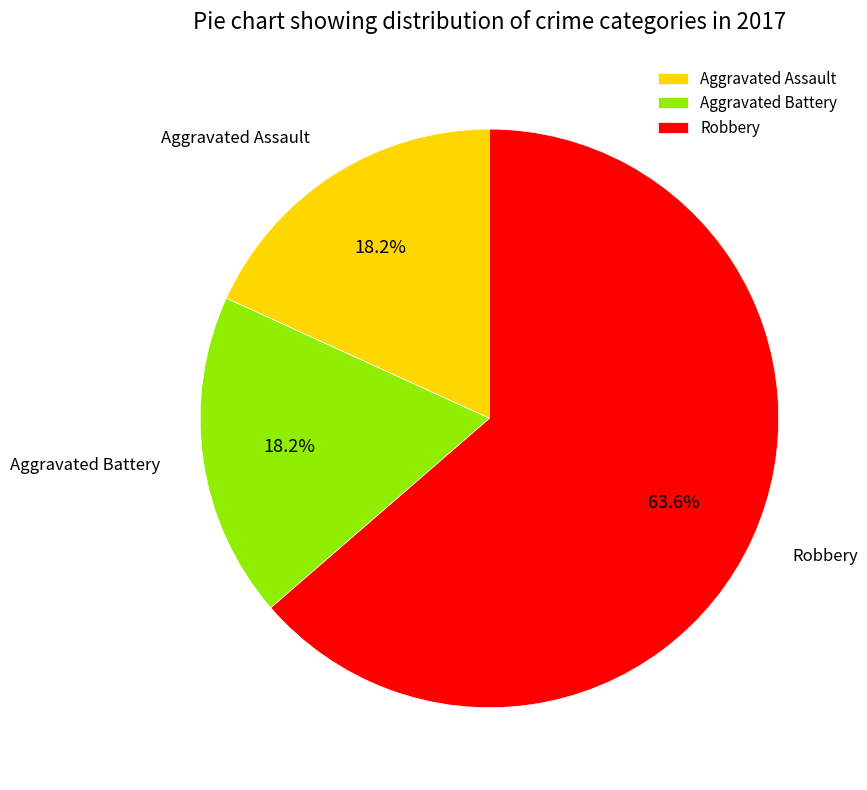

To the nearest percent, what is the average slice percentage?

33%